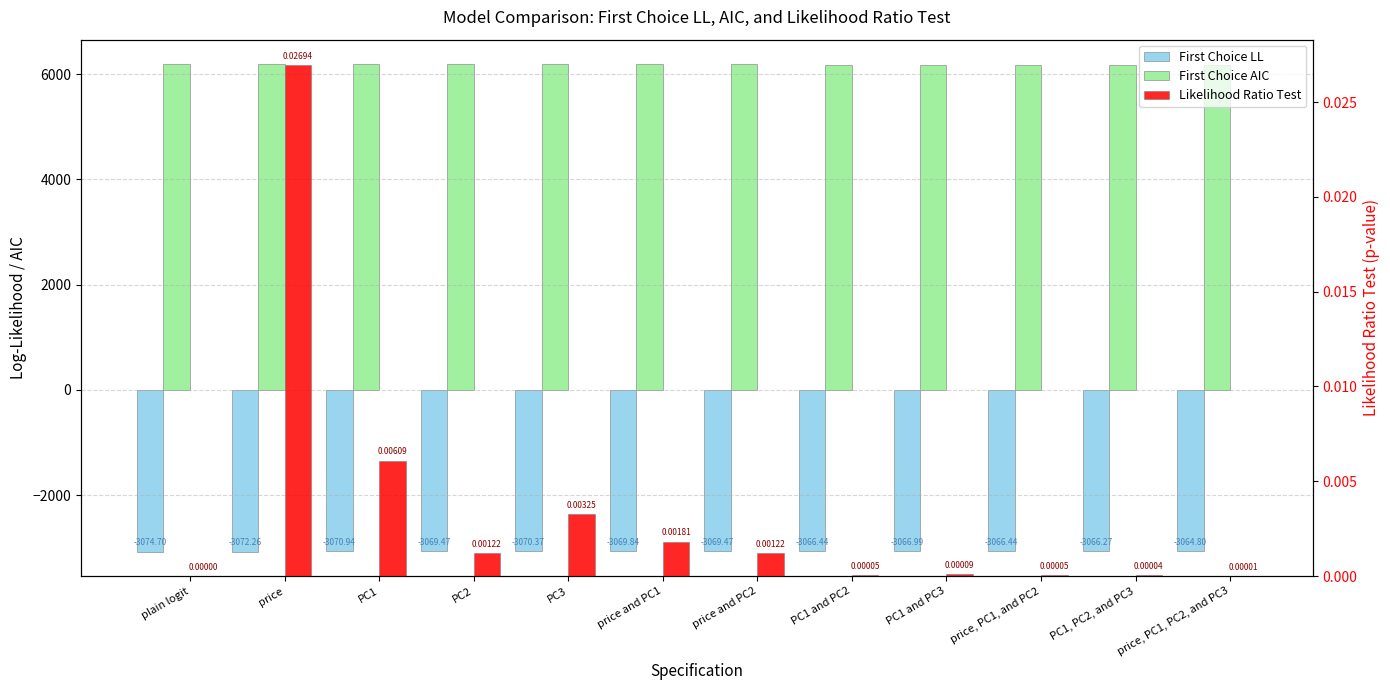

Is the value of Likelihood Ratio Test at PC1 greater than the value of First Choice LL at price?

Yes